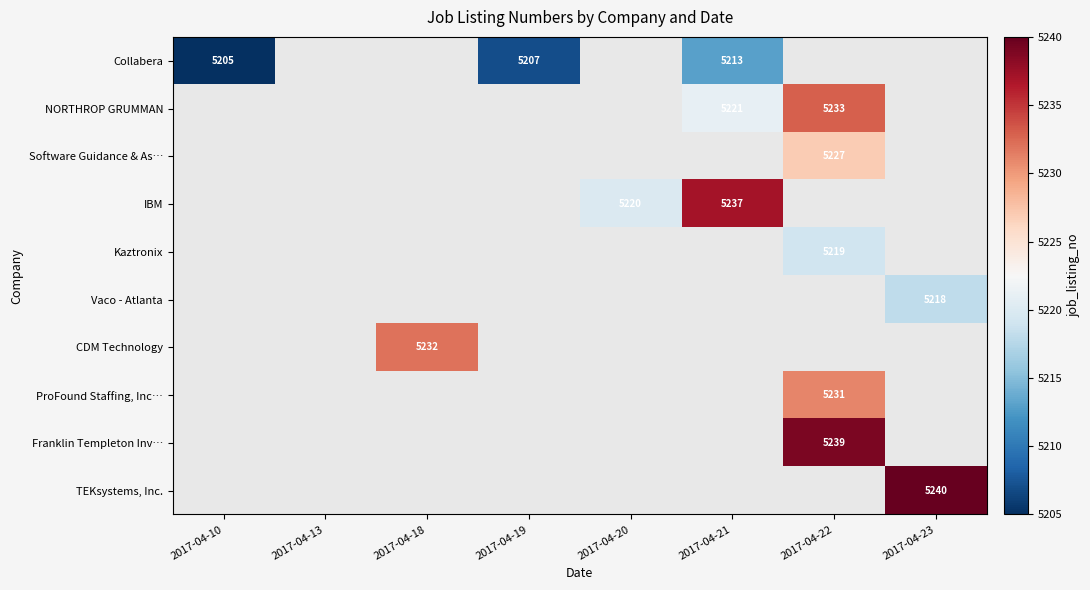

The value of NORTHROP GRUMMAN at 2017-04-22 is 2654. True or false?

False